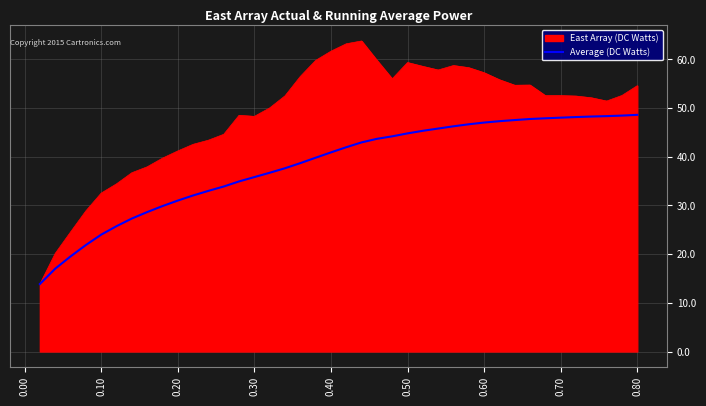

What is the greatest value displayed?

63.8